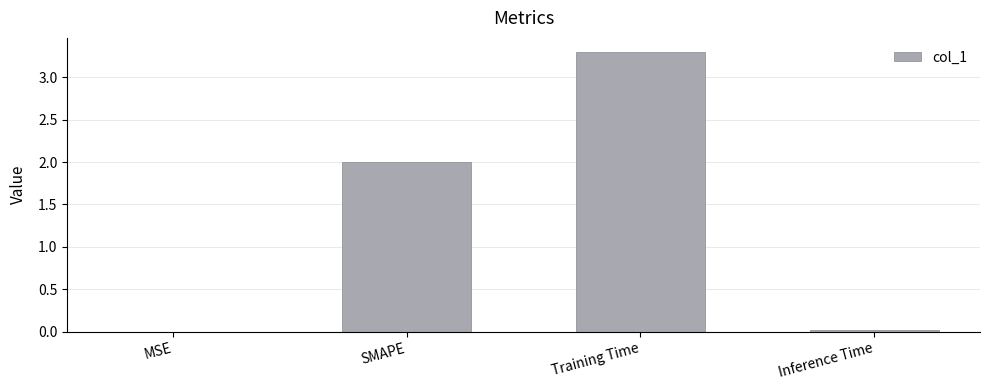

What is the sum of all values?

5.3